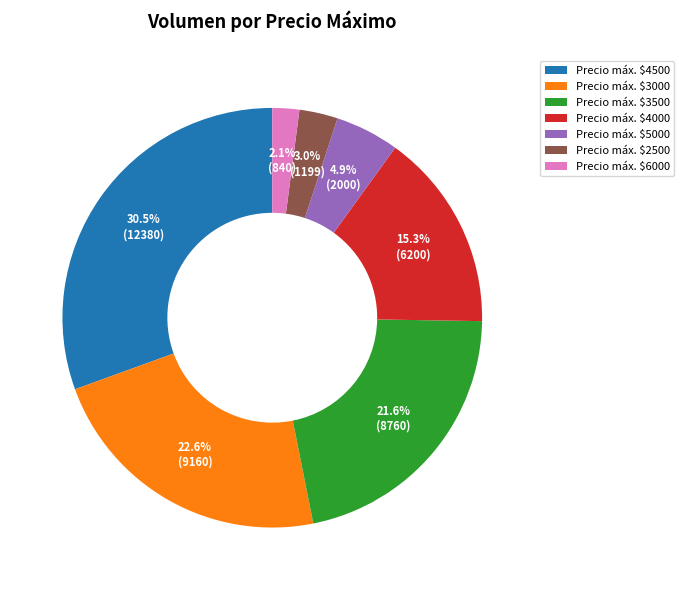

What portion of the pie excludes Precio máx. $5000?

95.1%